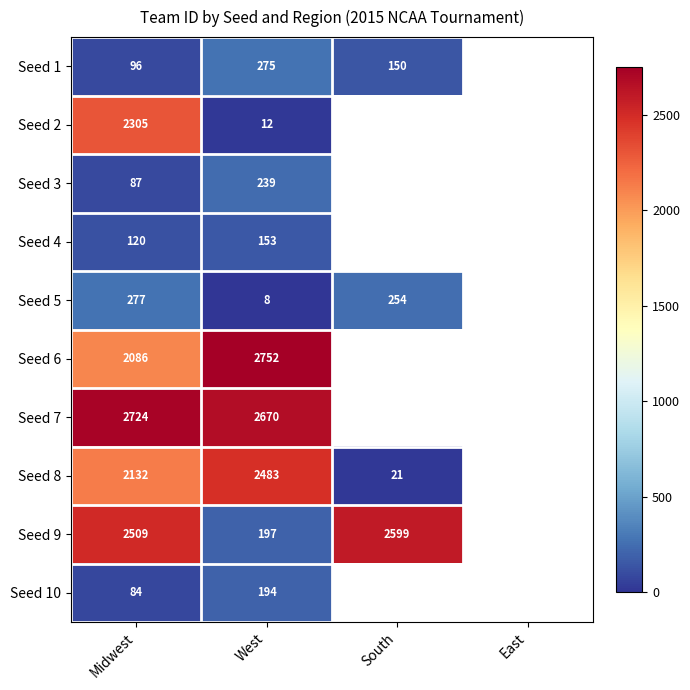

What is the difference between the Seed 5 values at West and Midwest?

269